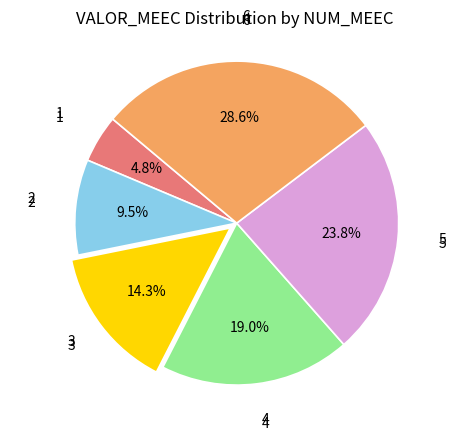

Count the number of slices in the pie.

6